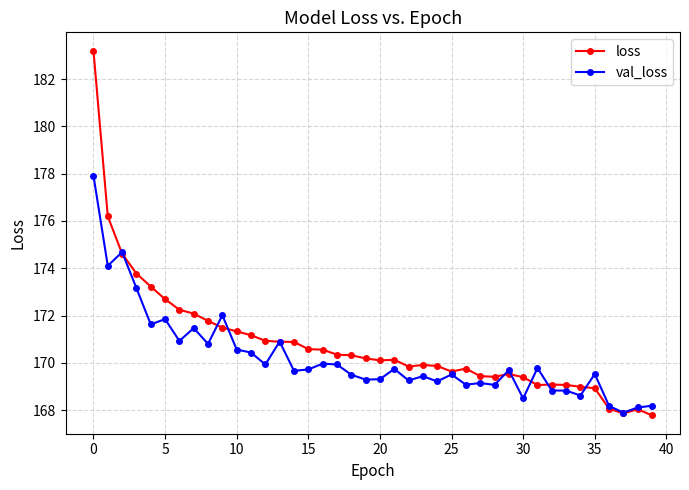

Which series has the largest range (max minus min)?

loss